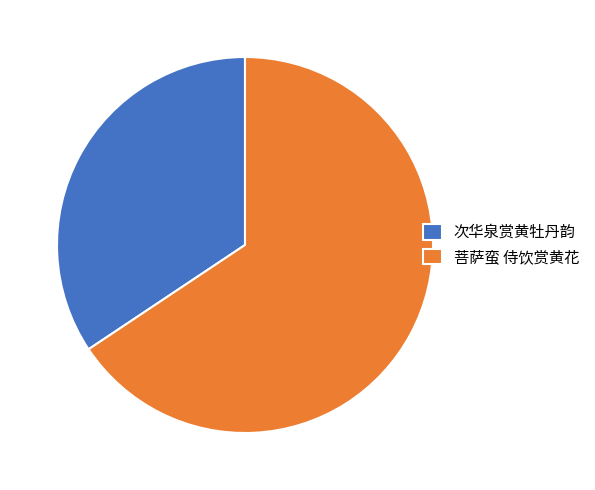

Which slice is the smallest?

次华泉赏黄牡丹韵